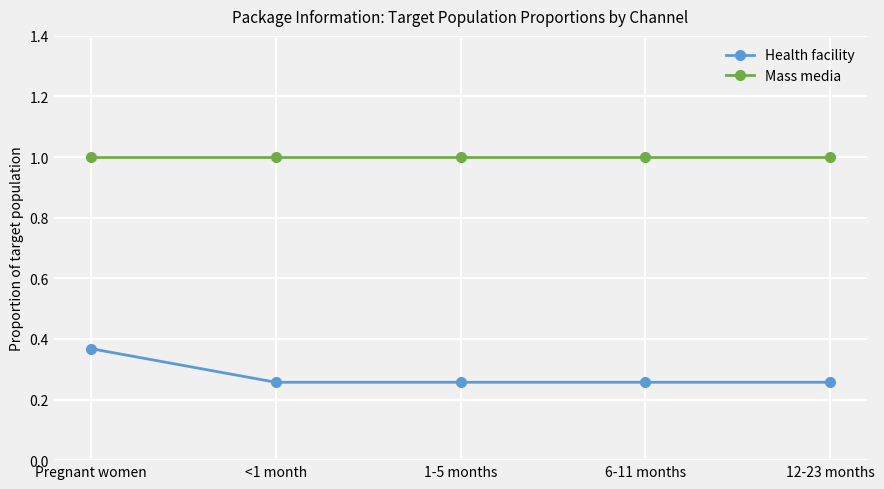

Does the chart display data point markers on the line(s)?

Yes